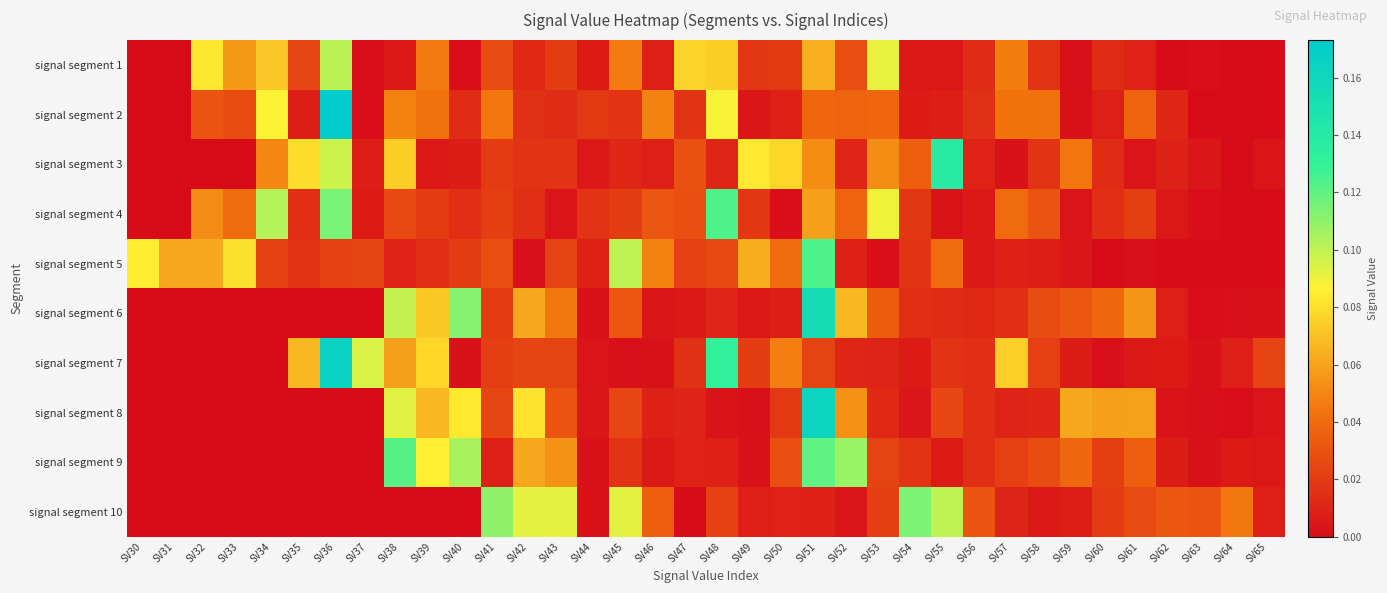

At SV62, list the series in order from smallest to largest.

signal segment 5, signal segment 1, signal segment 8, signal segment 4, signal segment 7, signal segment 9, signal segment 6, signal segment 3, signal segment 2, signal segment 10